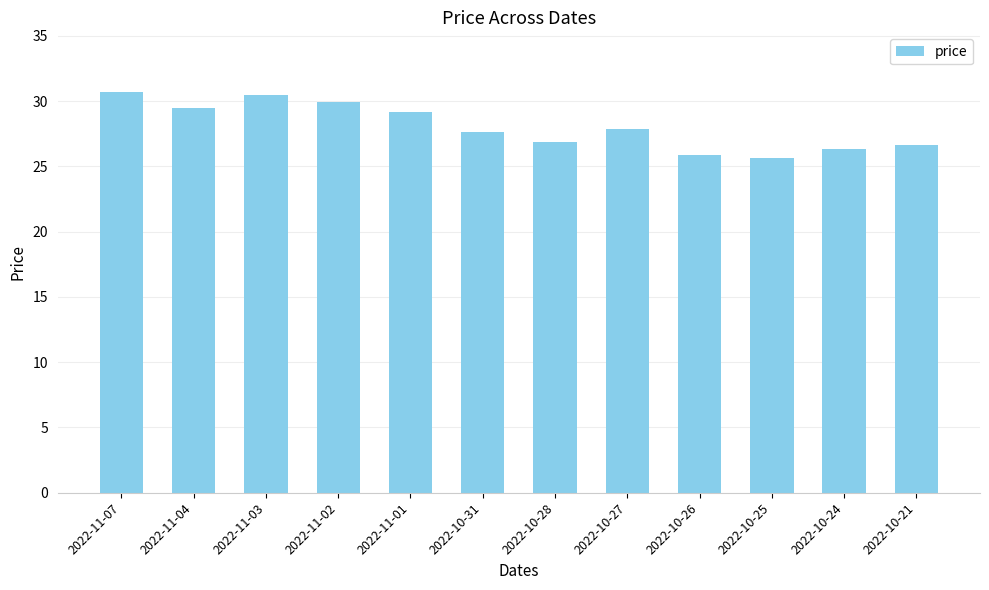

What is the approximate value at 2022-11-07?

30.7